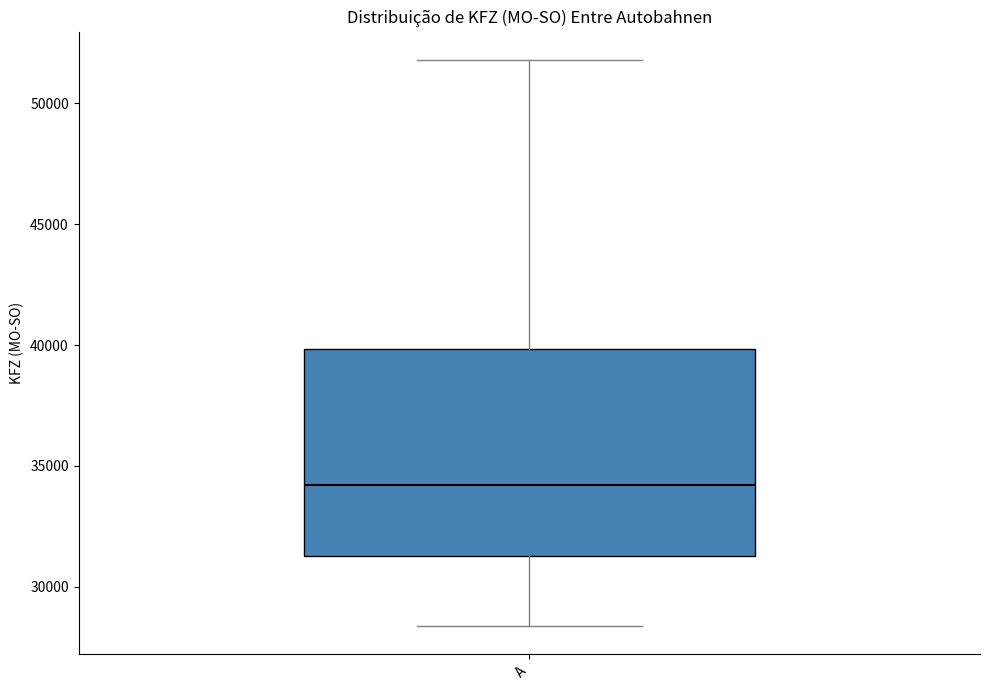

Transcribe this box plot: give where the median line is, the range the box spans, and where the two whiskers end, as read against the y-axis. The values are not printed on the chart, so give them approximately, as read against the axis.

median 34000, box 31500 to 40000, whiskers 28500 to 52000